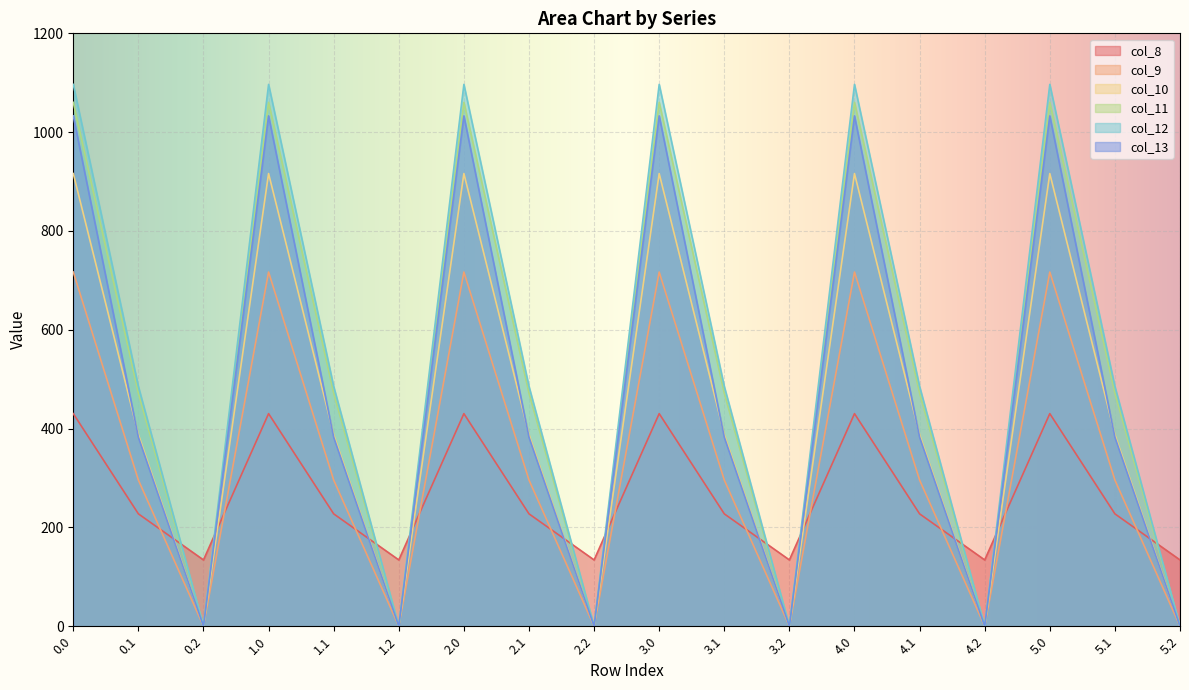

Where is the first local minimum for col_11?

0.2